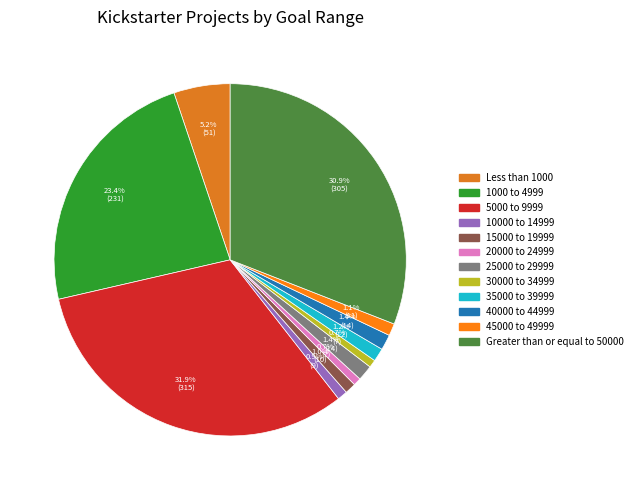

Does 40000 to 44999 account for over 50% of the chart?

No